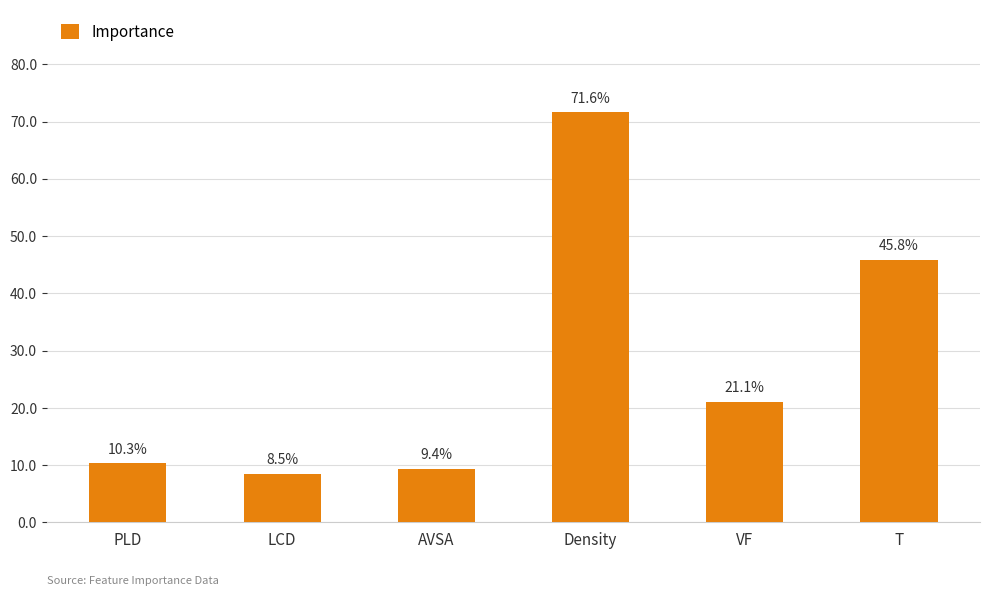

The value at VF is 0.2. True or false?

True